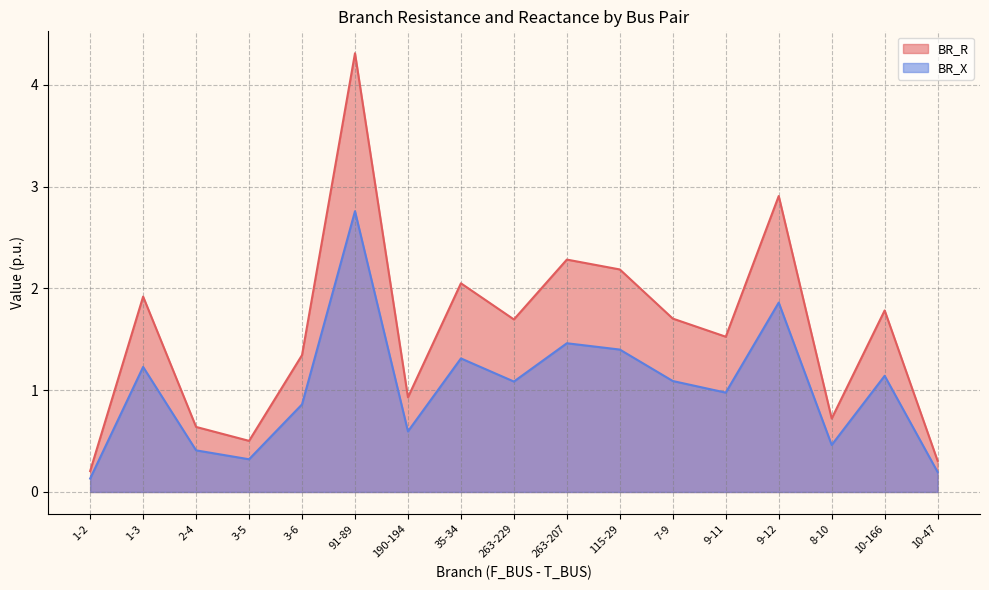

What is the value of the BR_X point at the 6th from the left?

2.8